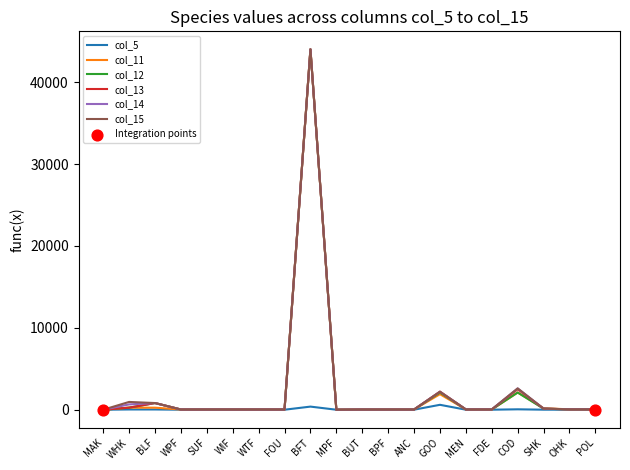

At which category is the sum across all series the highest?

BFT